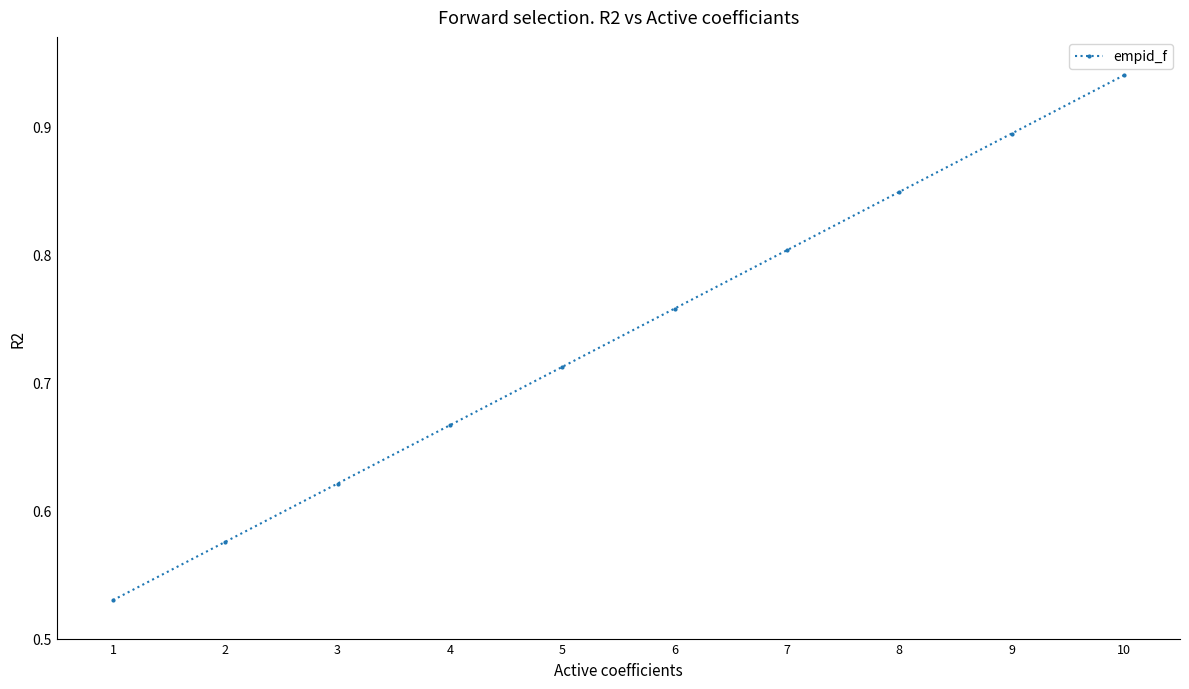

What is the change in value from 4 to 8?

+0.2